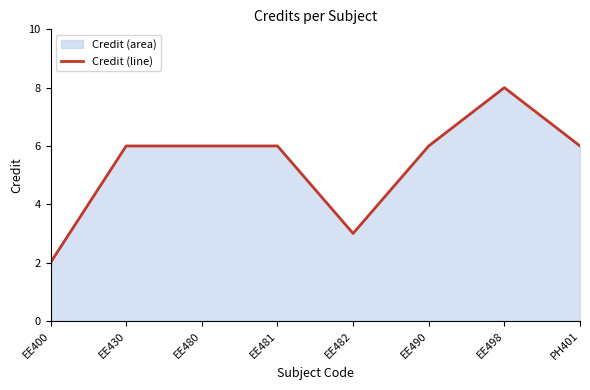

Where is the first local minimum?

EE482